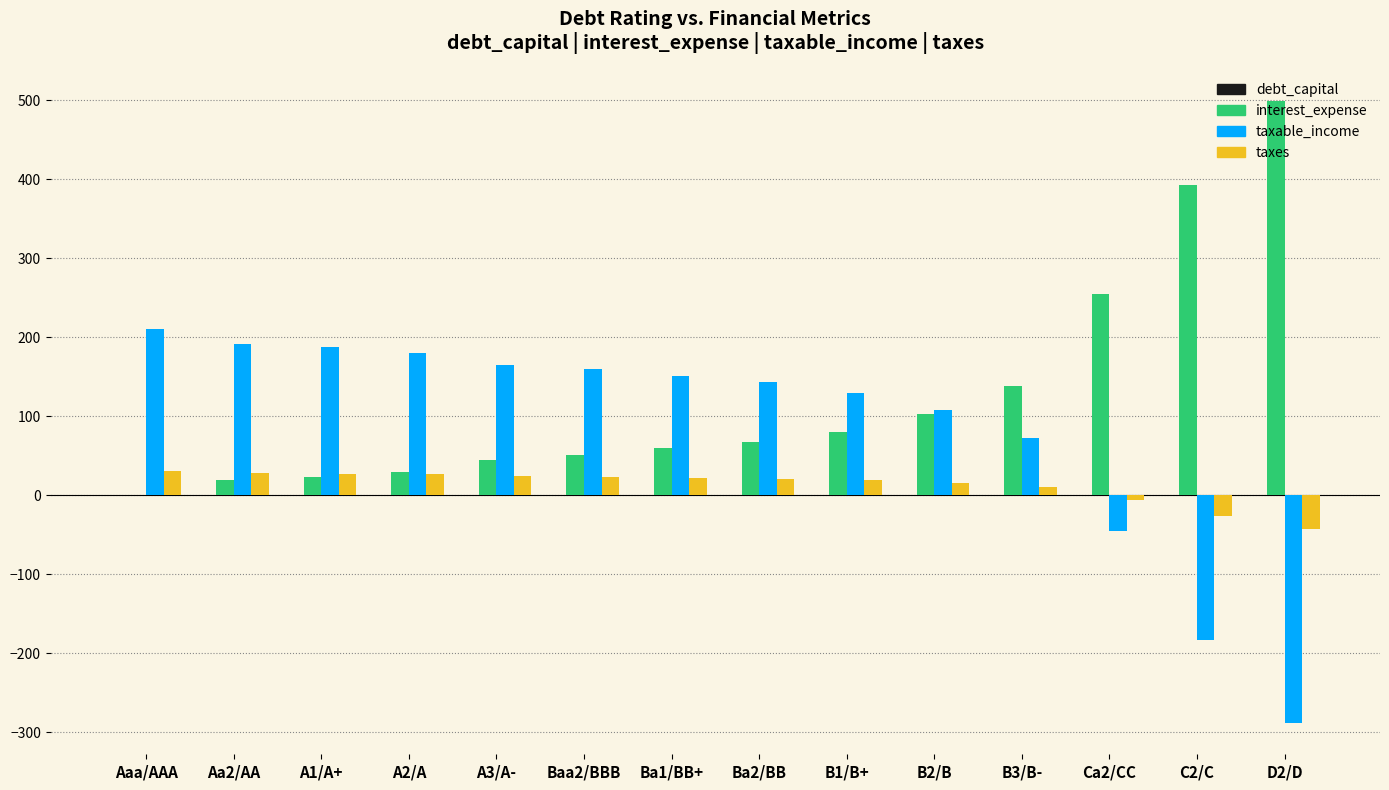

How many values in taxable_income are above zero?

11